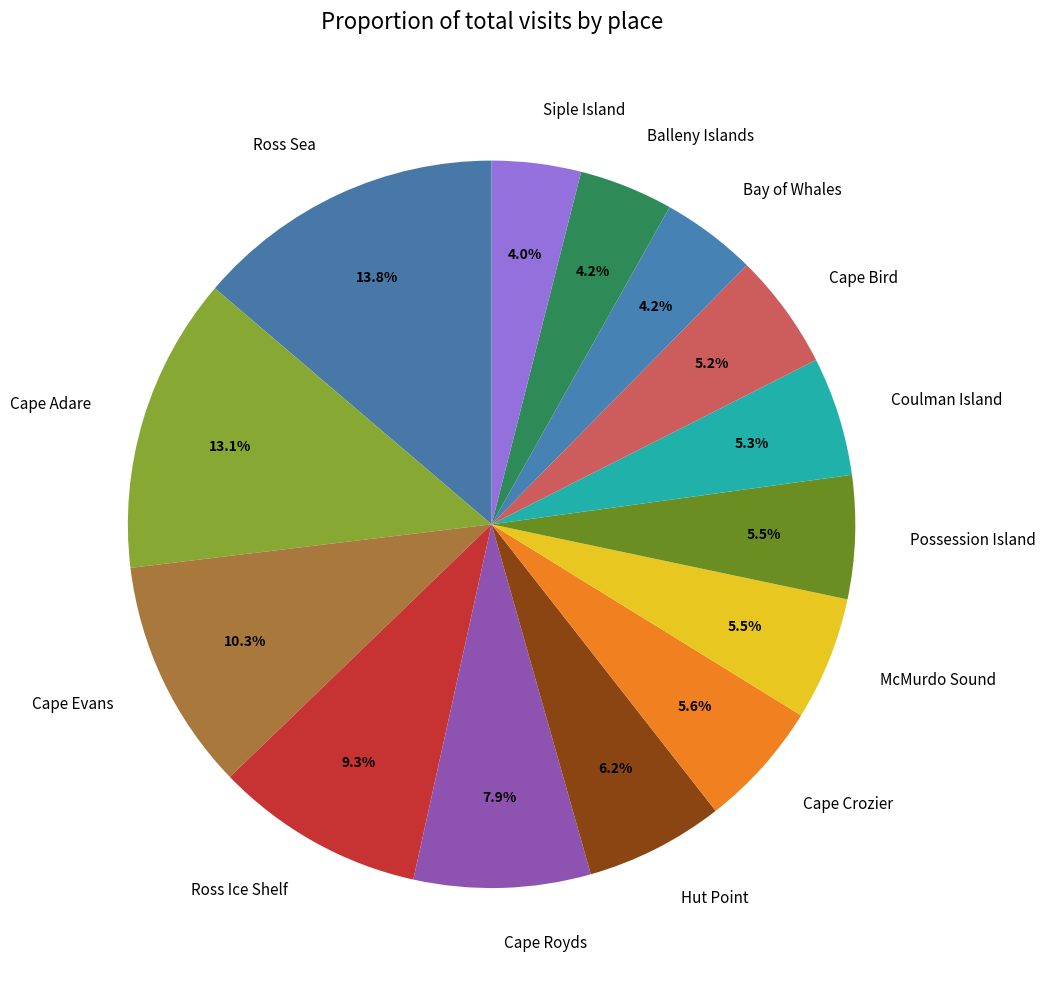

Is it true that Cape Royds is 18% of the pie?

False